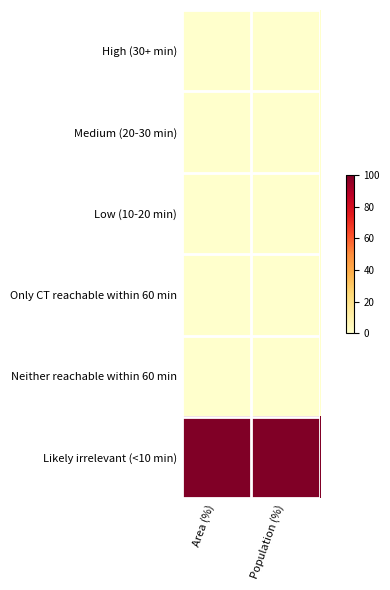

What is the maximum value shown in the chart?

100